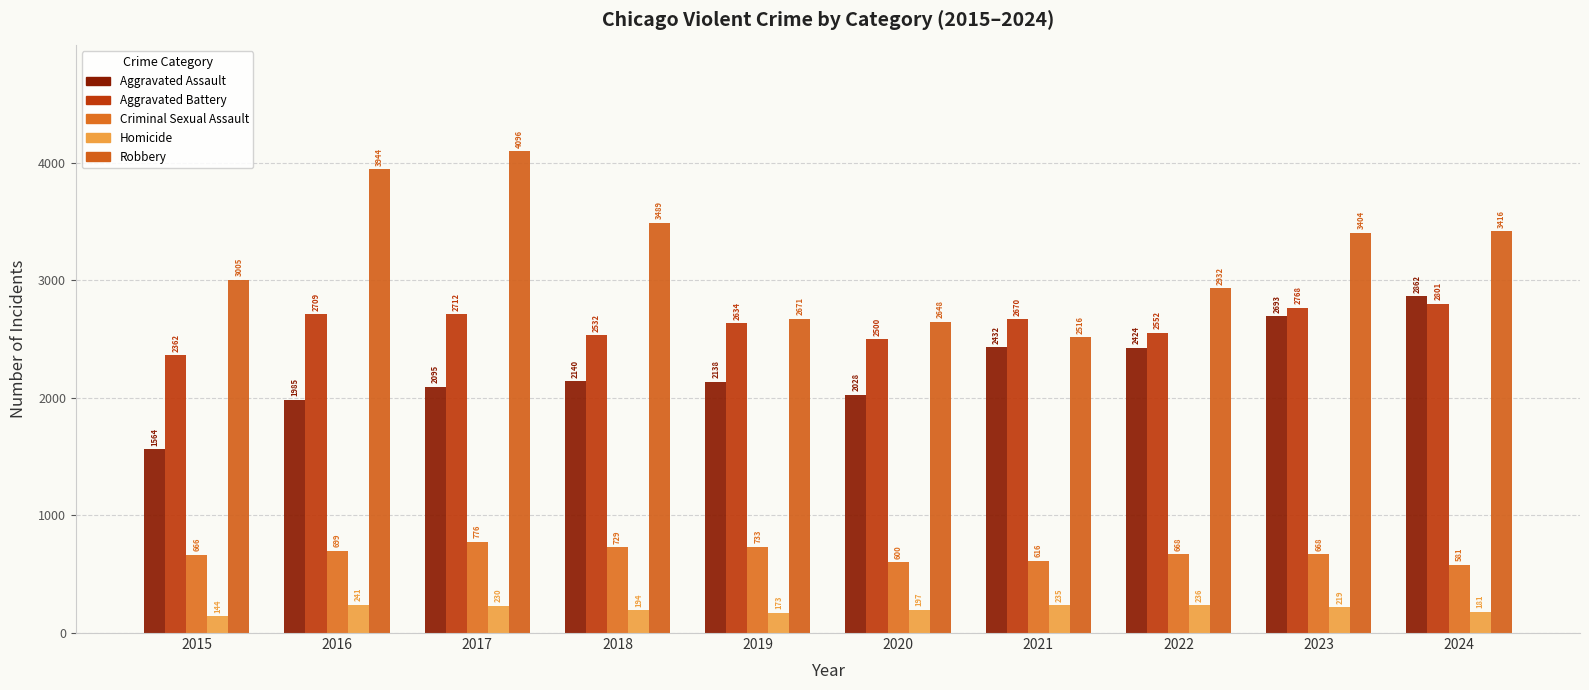

What is the difference between the second highest and minimum values in the Aggravated Battery series?

406